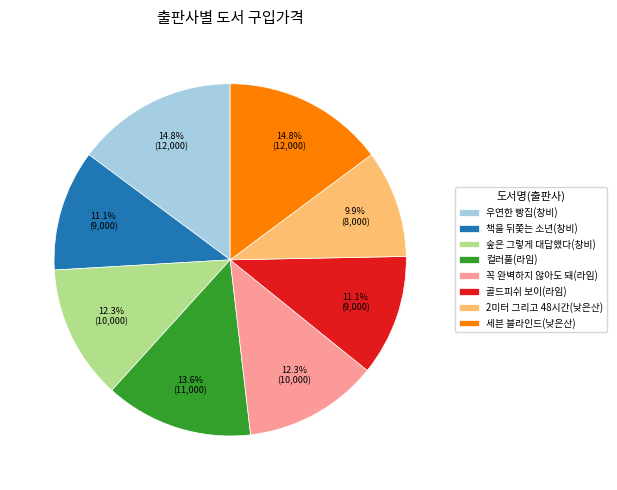

Approximately how many times larger is the value at 세븐 블라인드(낮은산) compared to 골드피쉬 보이(라임)?

1.3